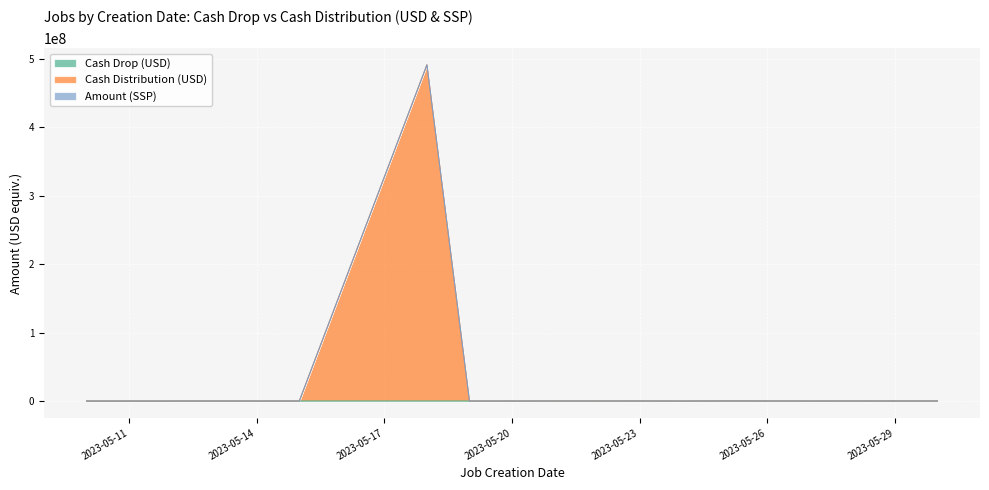

Where does the Cash Drop (USD) series first go above 2097?

2023-05-12